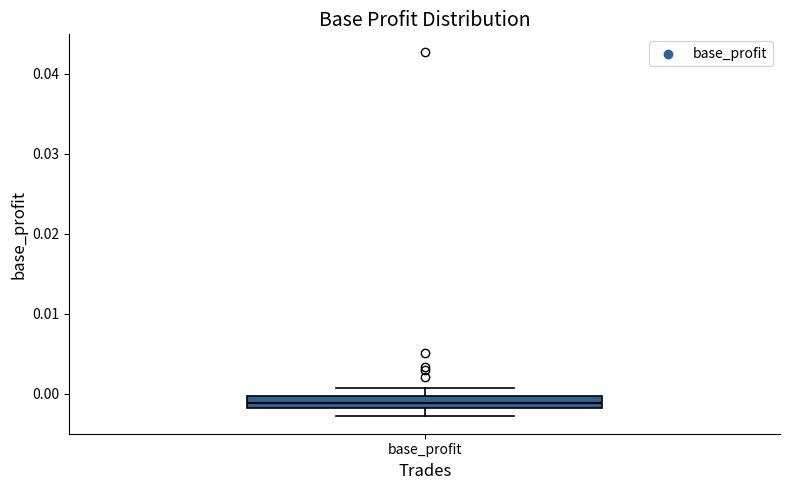

Where is the lower edge of the box for base_profit on the y-axis? The values are not printed on the chart, so give them approximately, as read against the axis.

-0.002